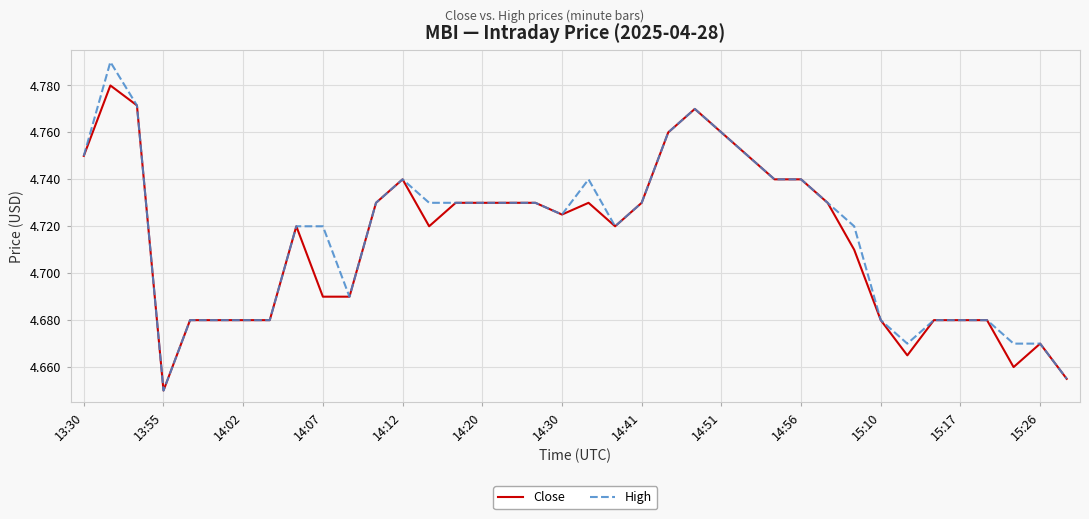

At how many categories does at least one series exceed 4?

38